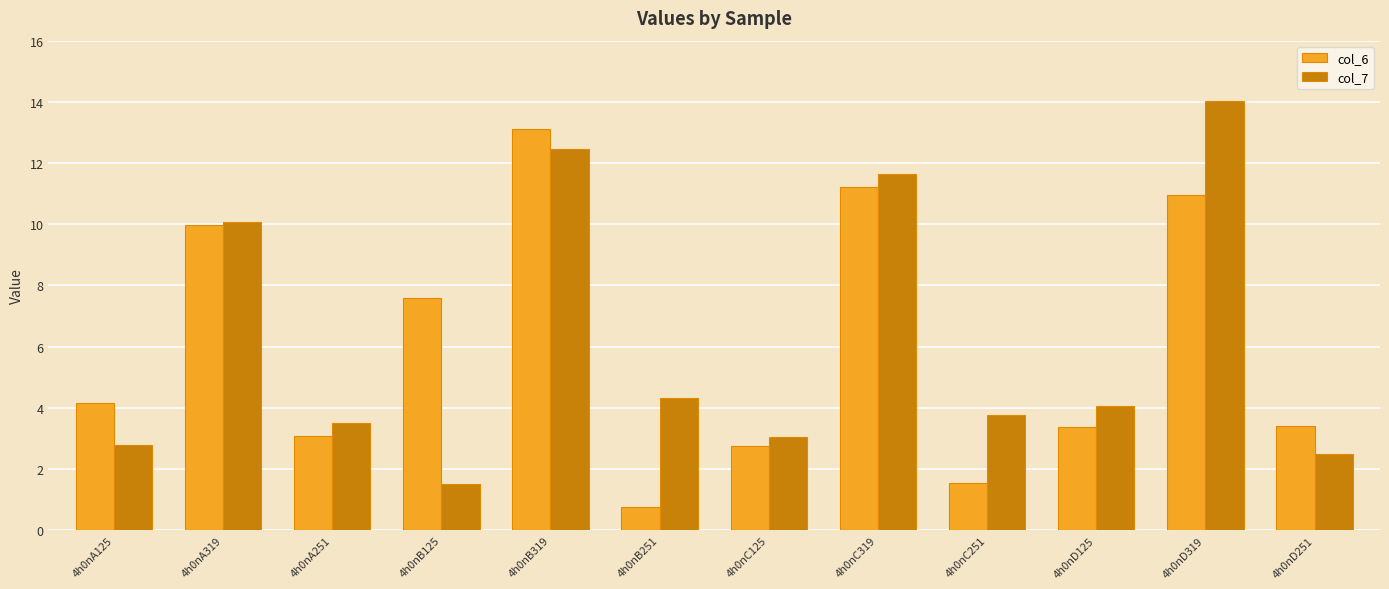

How many bars are there in each group?

2